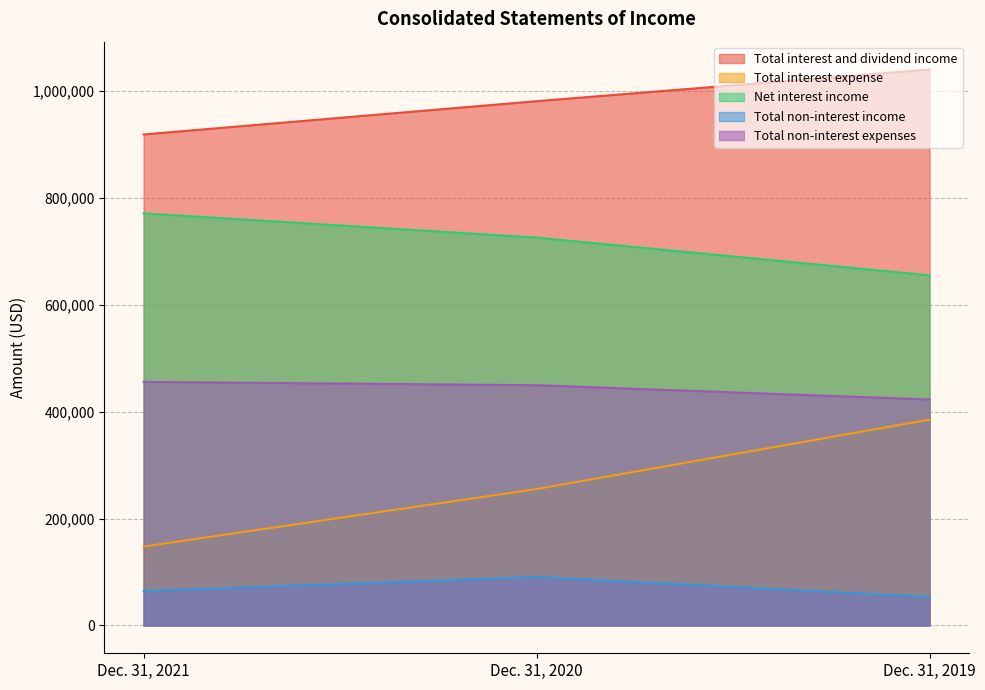

What is the difference between the highest and lowest values at Dec. 31, 2019?

986806